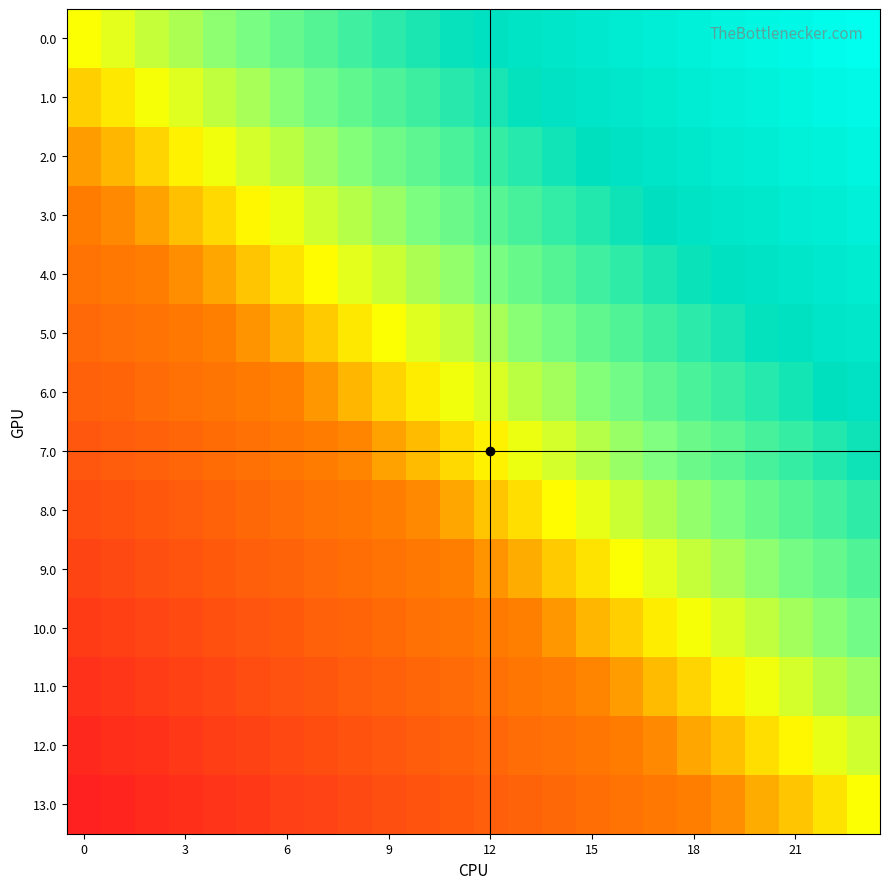

At which category is the sum across all series the highest?

23